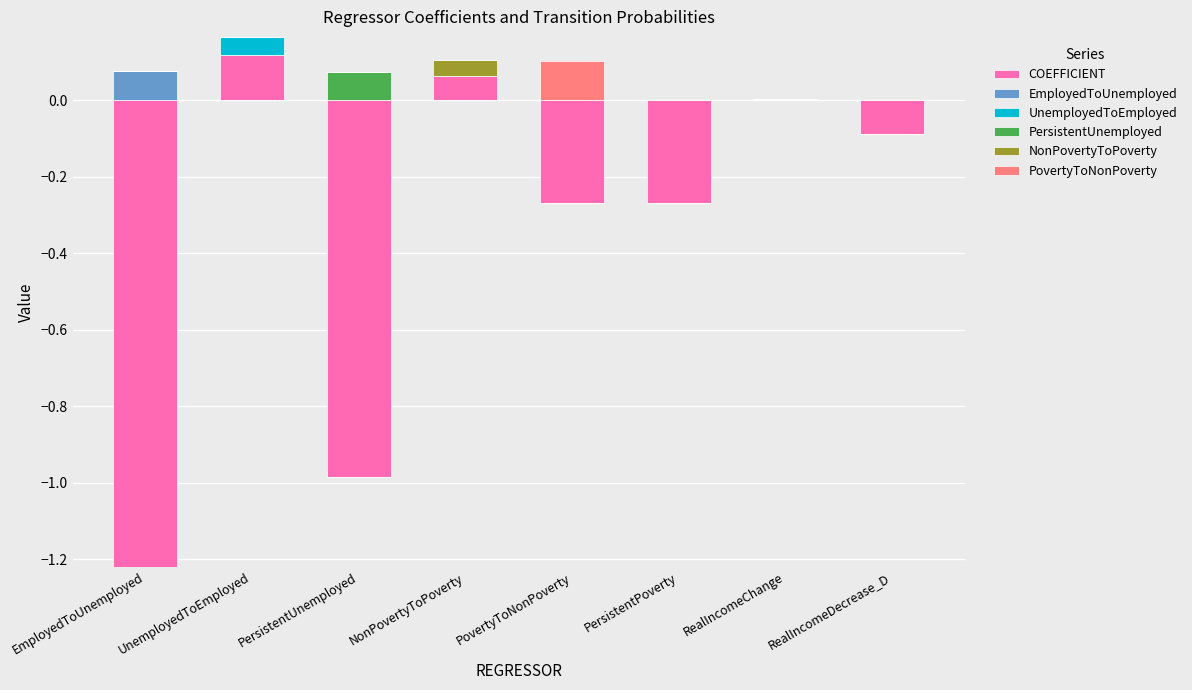

Which series has the largest range (max minus min)?

COEFFICIENT